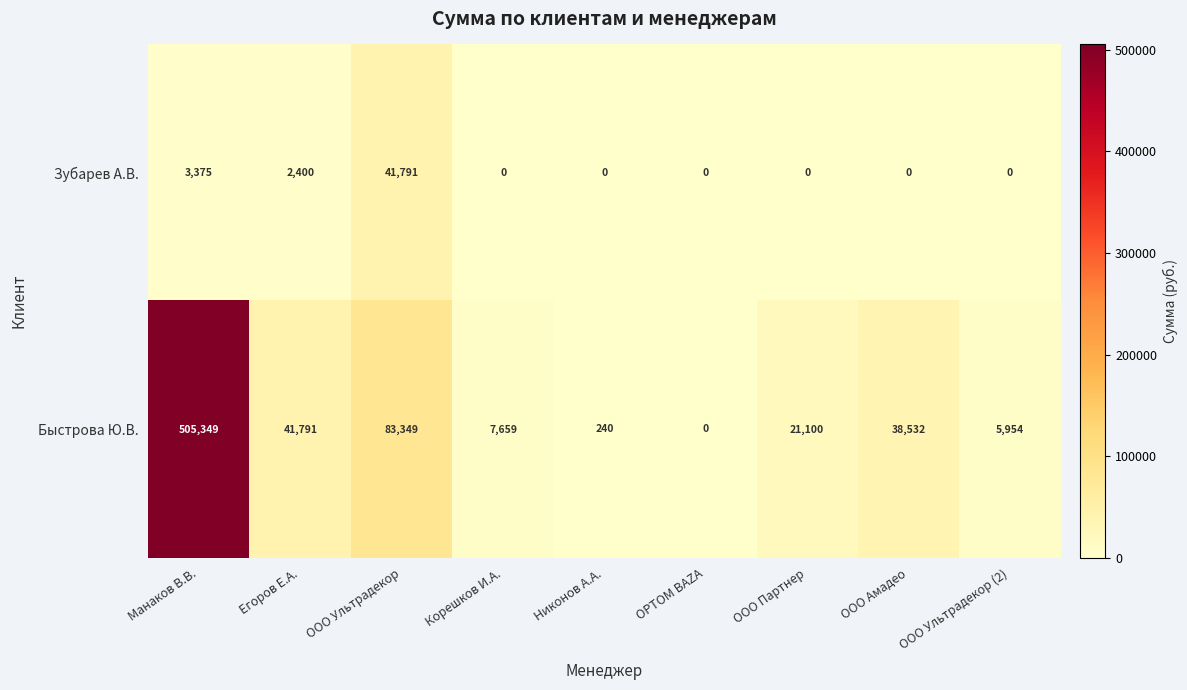

What is the maximum value for Быстрова Ю.В.?

505349